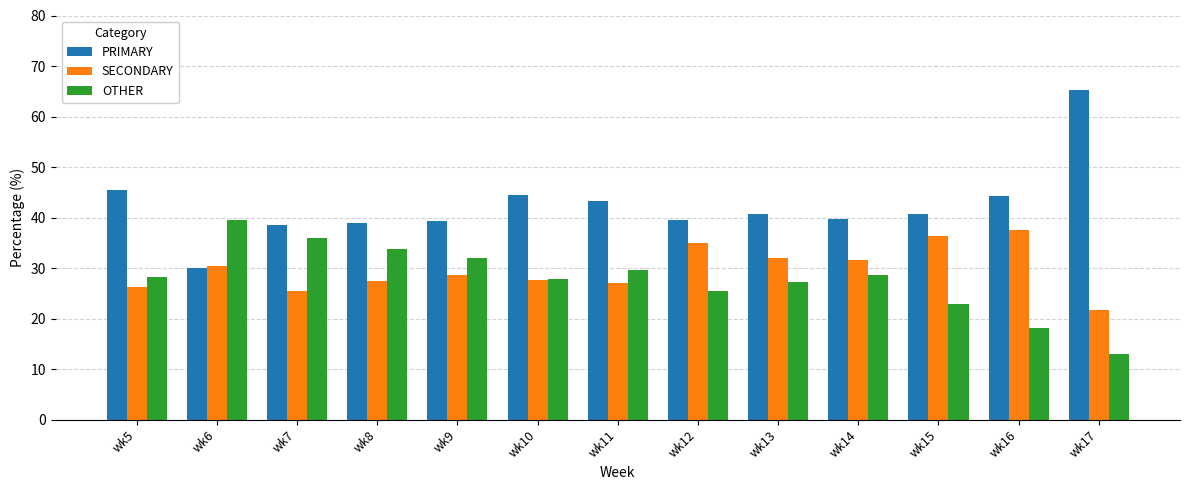

Rank the series at wk16 from highest to lowest value.

PRIMARY, SECONDARY, OTHER